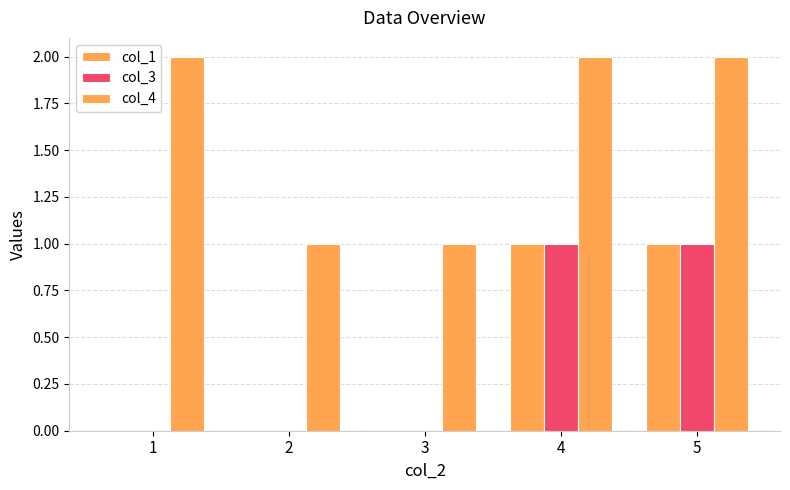

Are the bars grouped side by side (vs. stacked)?

Yes